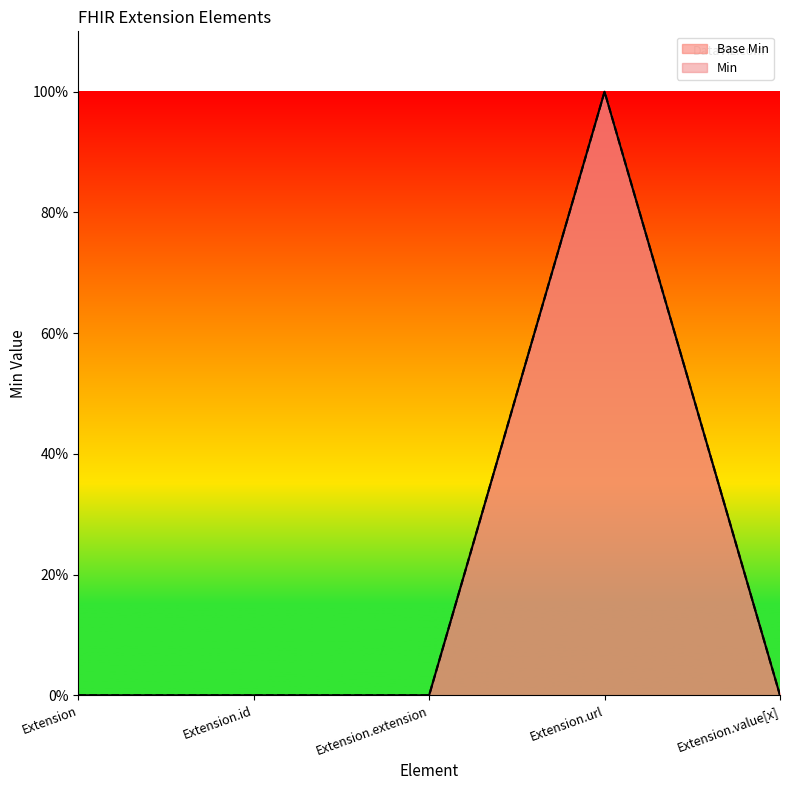

Is it true that Base Min equals 0 at Extension.value[x]?

True